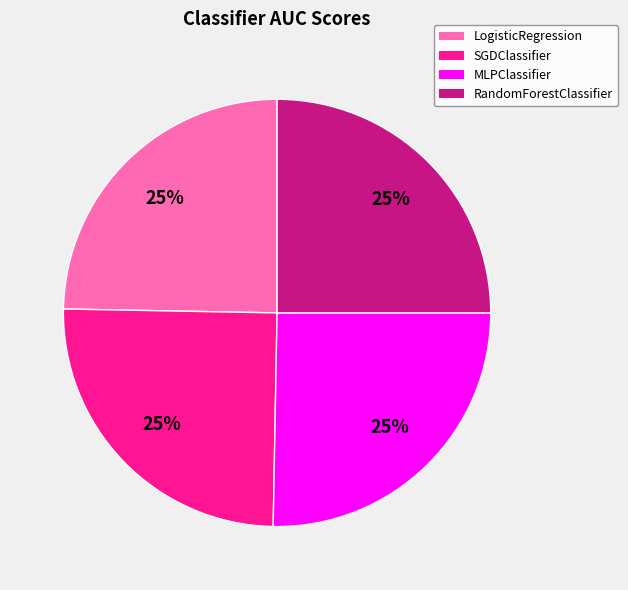

Does RandomForestClassifier represent more than half of the total?

No